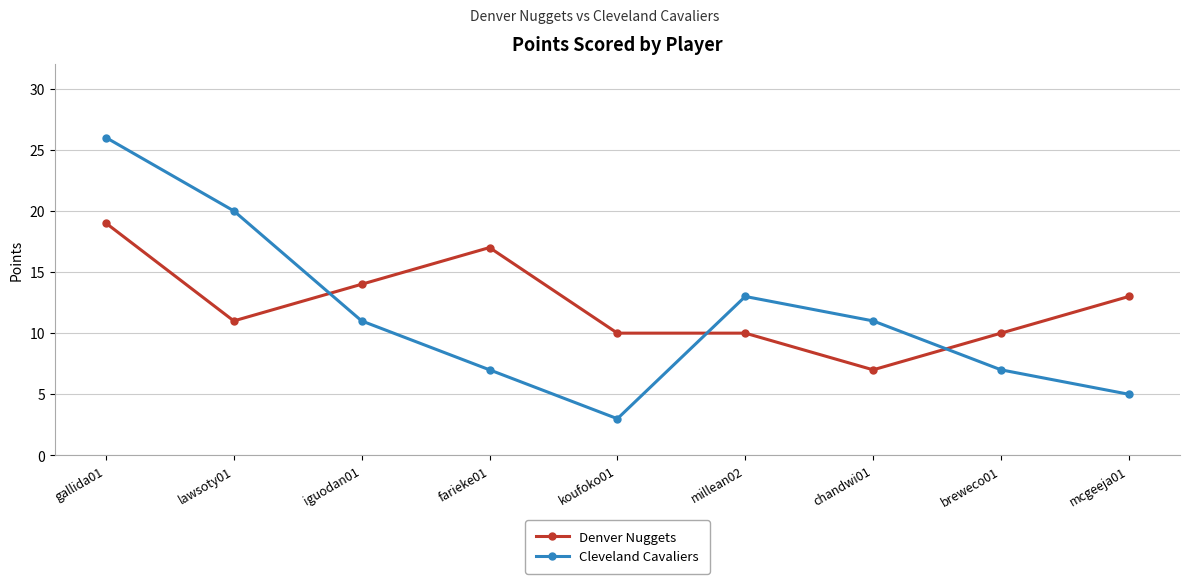

At chandwi01, list the series in order from smallest to largest.

Denver Nuggets, Cleveland Cavaliers